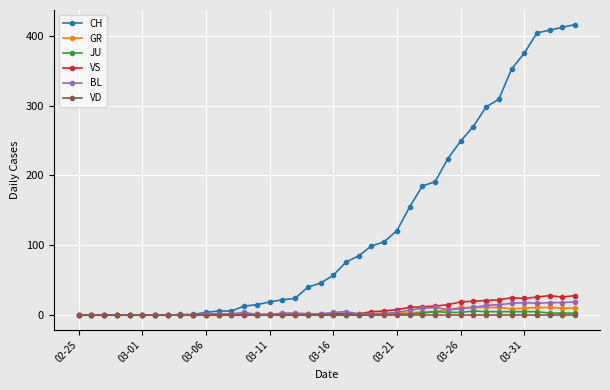

At how many categories does at least one series exceed 200?

11